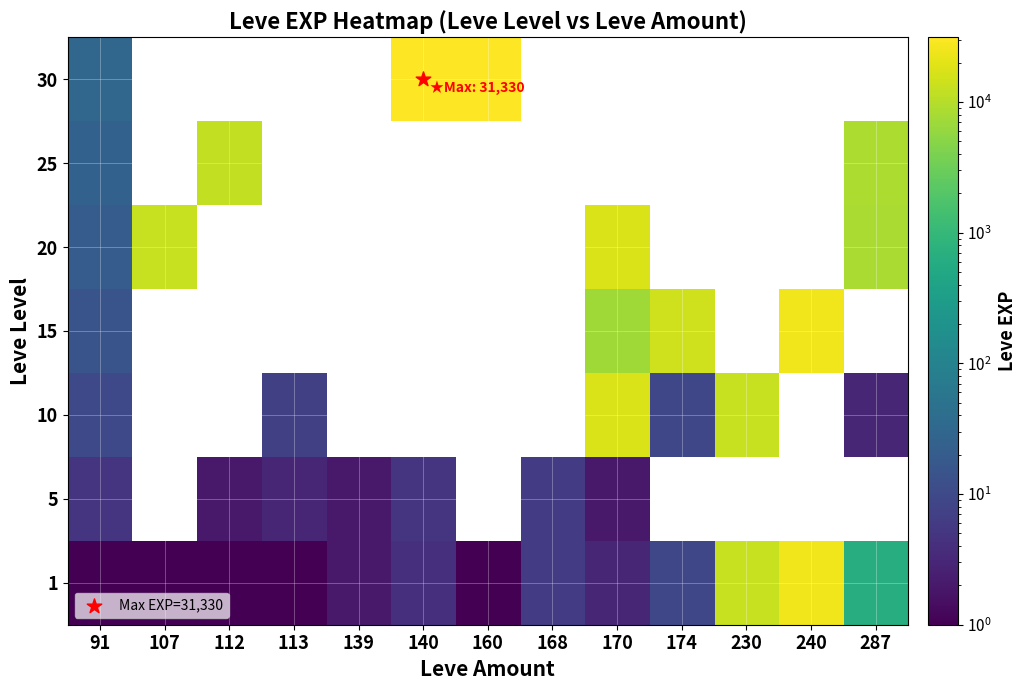

The 20 series shows 4450.3 at 287. True or false?

False